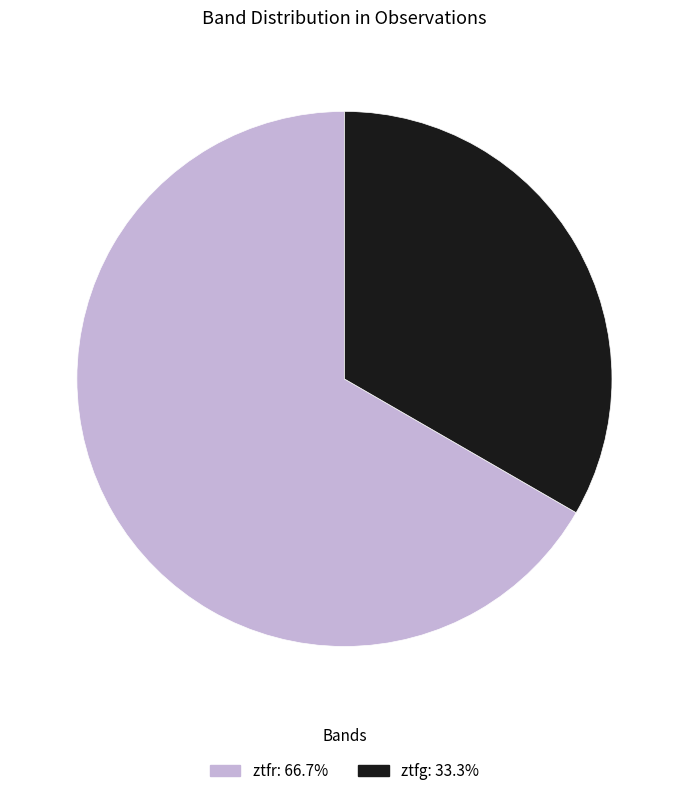

Which slice is the smallest?

ztfg